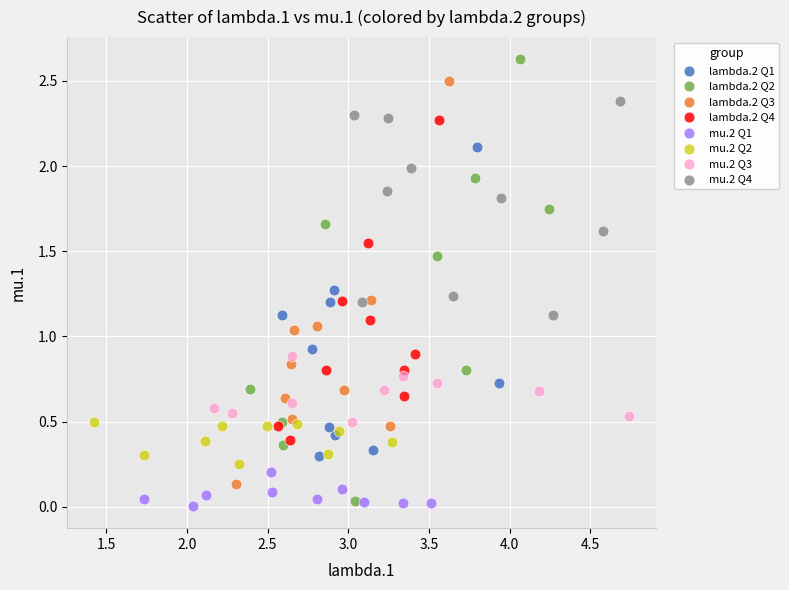

Which series contains the highest Y value?

lambda.2 Q2